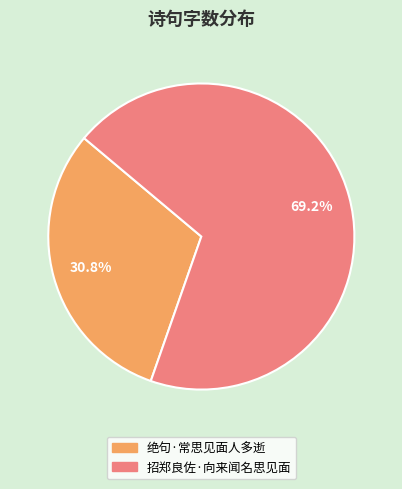

What percentage is the 绝句·常思见面人多逝 slice, to the nearest percent?

31%